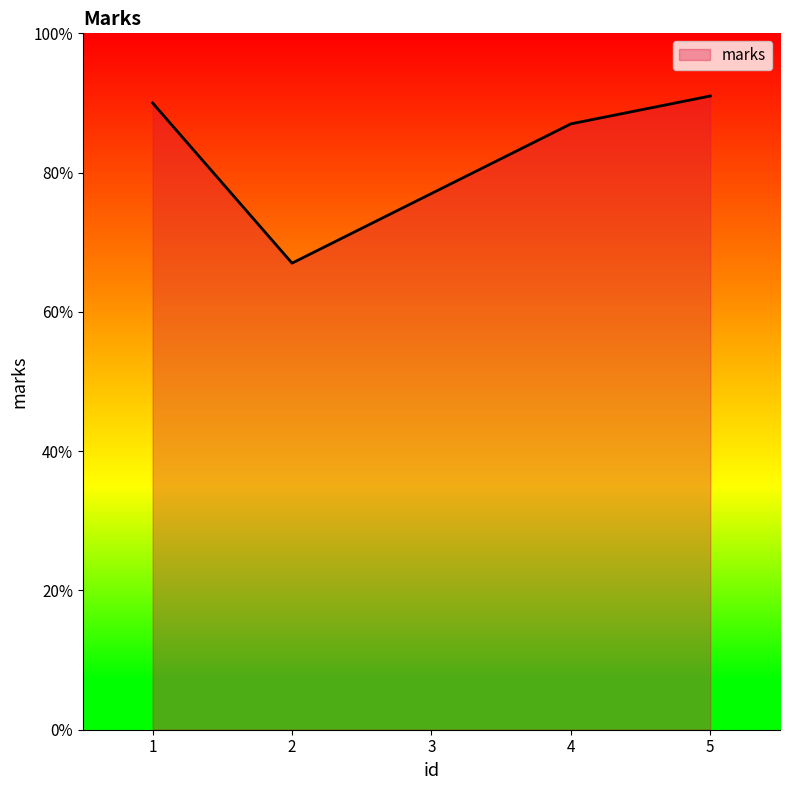

True or false: the data shows 90 at 1.

True